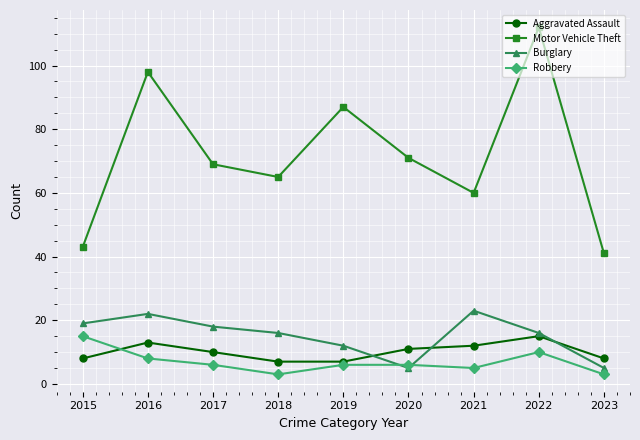

Reading right to left, transcribe all the data shown in this chart.

Aggravated Assault: 8	15	12	11	7	7	10	13	8
Motor Vehicle Theft: 41	112	60	71	87	65	69	98	43
Burglary: 5	16	23	5	12	16	18	22	19
Robbery: 3	10	5	6	6	3	6	8	15